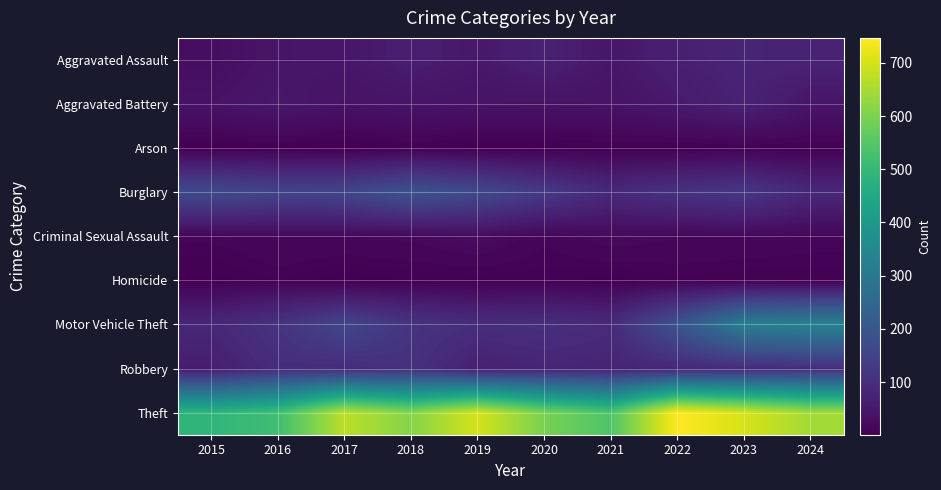

Reading left to right, list all the values displayed in this chart.

Aggravated Assault: 2015=28	2016=44	2017=47	2018=62	2019=50	2020=69	2021=47	2022=66	2023=78	2024=74
Aggravated Battery: 2015=39	2016=50	2017=38	2018=42	2019=39	2020=38	2021=39	2022=53	2023=71	2024=44
Arson: 2015=2	2016=3	2017=1	2018=4	2019=2	2020=3	2021=4	2022=3	2023=5	2024=4
Burglary: 2015=170	2016=154	2017=157	2018=194	2019=167	2020=130	2021=89	2022=111	2023=123	2024=87
Criminal Sexual Assault: 2015=11	2016=16	2017=16	2018=17	2019=25	2020=11	2021=20	2022=16	2023=16	2024=13
Homicide: 2015=2	2016=7	2017=1	2018=4	2019=3	2020=5	2021=2	2022=6	2023=4	2024=4
Motor Vehicle Theft: 2015=84	2016=112	2017=159	2018=115	2019=99	2020=103	2021=92	2022=194	2023=318	2024=328
Robbery: 2015=61	2016=97	2017=94	2018=107	2019=68	2020=78	2021=76	2022=84	2023=91	2024=99
Theft: 2015=489	2016=519	2017=671	2018=610	2019=699	2020=595	2021=540	2022=747	2023=701	2024=644